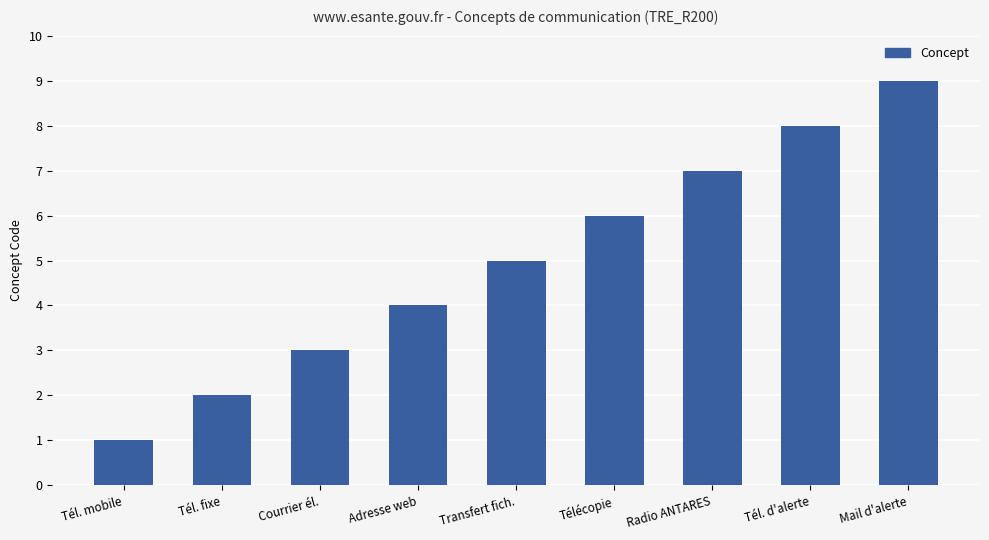

What is the label of the 3rd bar from the right?

Radio ANTARES